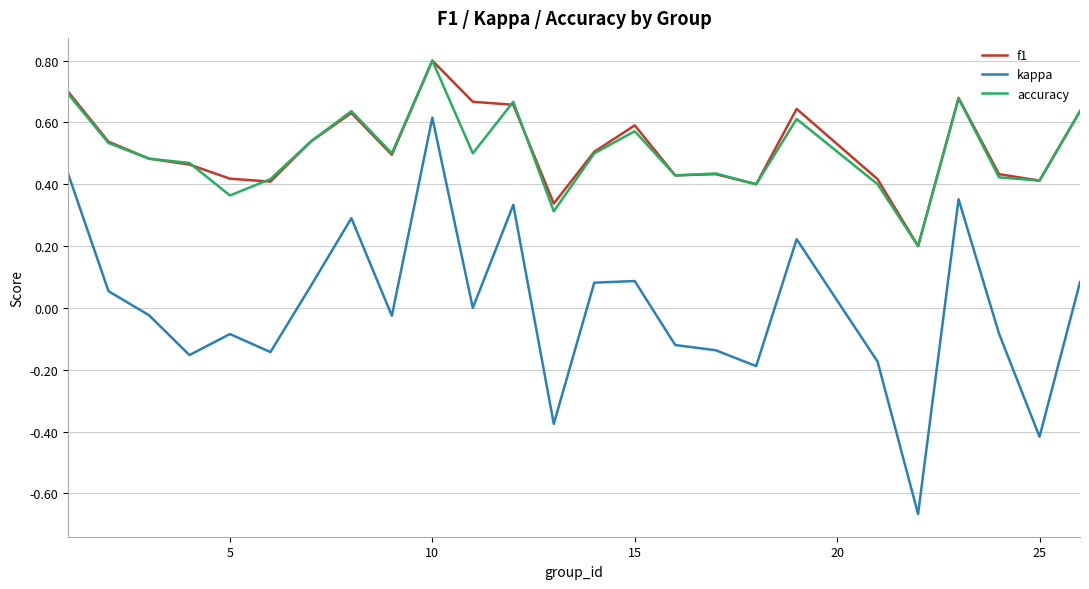

Which series has the largest range (max minus min)?

kappa